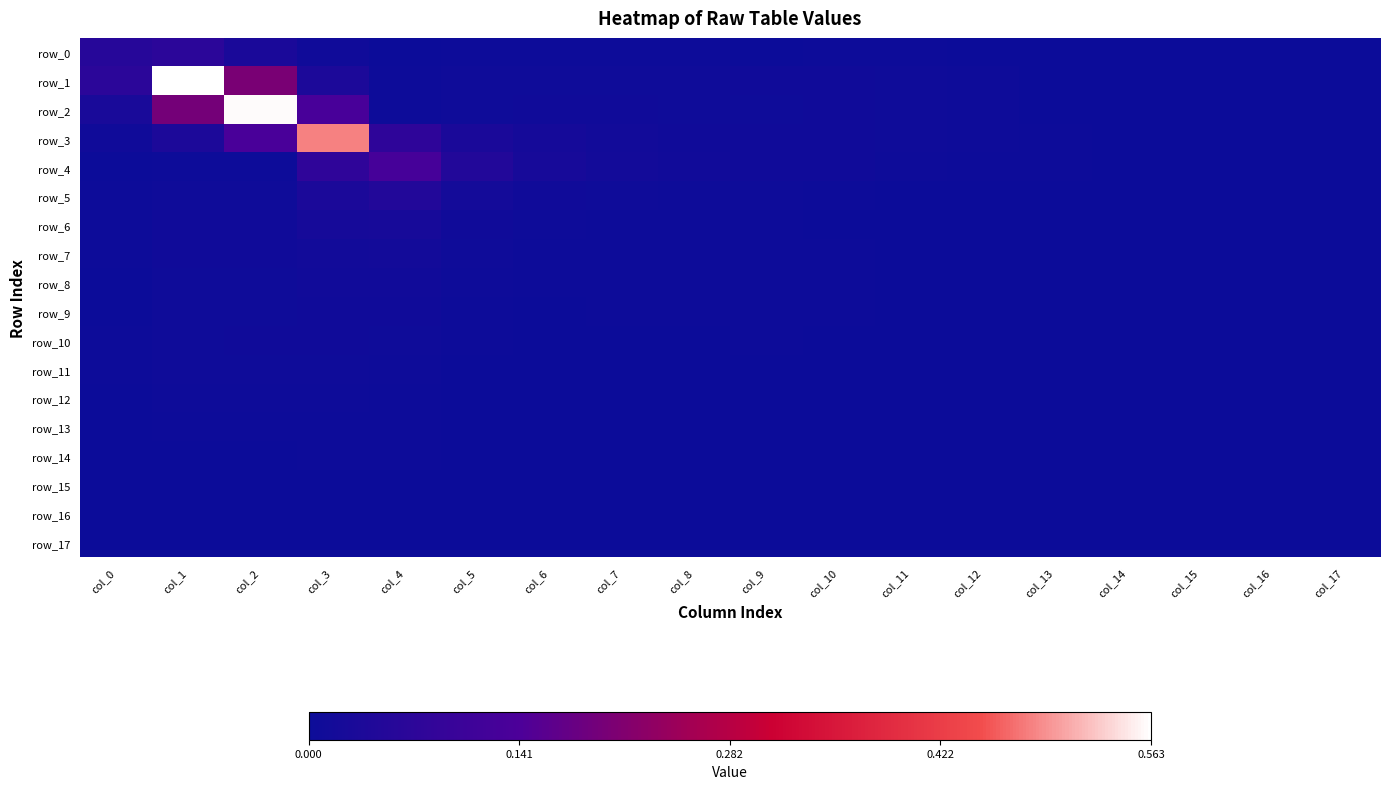

List the labels in order of row_11 value, smallest first.

col_16, col_17, col_15, col_14, col_13, col_12, col_11, col_8, col_10, col_9, col_7, col_6, col_5, col_0, col_4, col_3, col_2, col_1